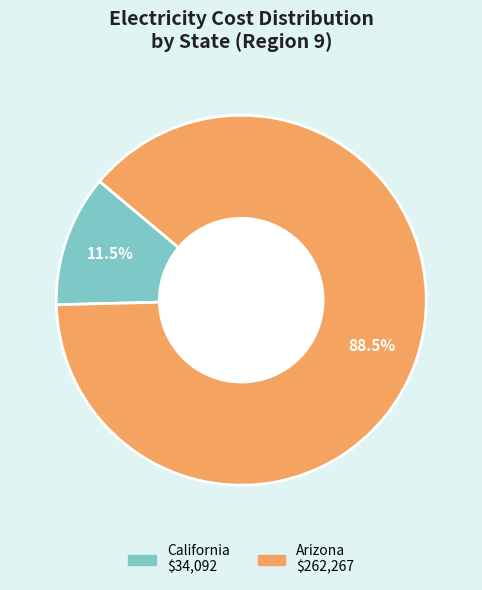

Rank the categories by value from highest to lowest.

Arizona, California